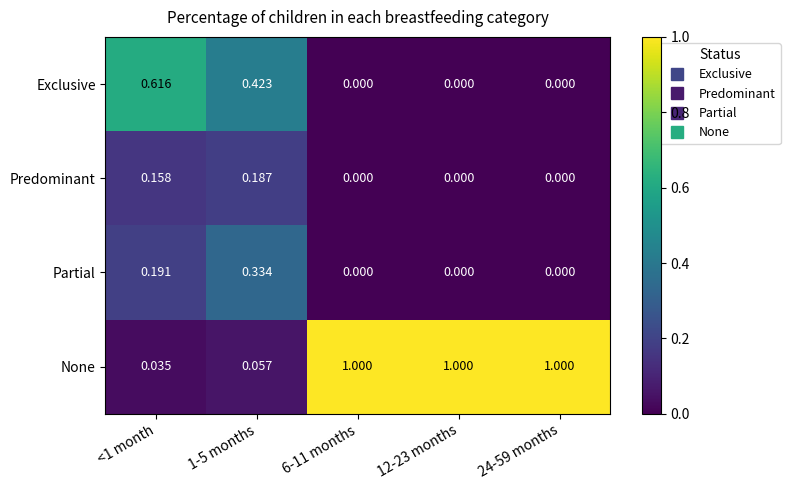

What is the total value across all series at <1 month?

1.0